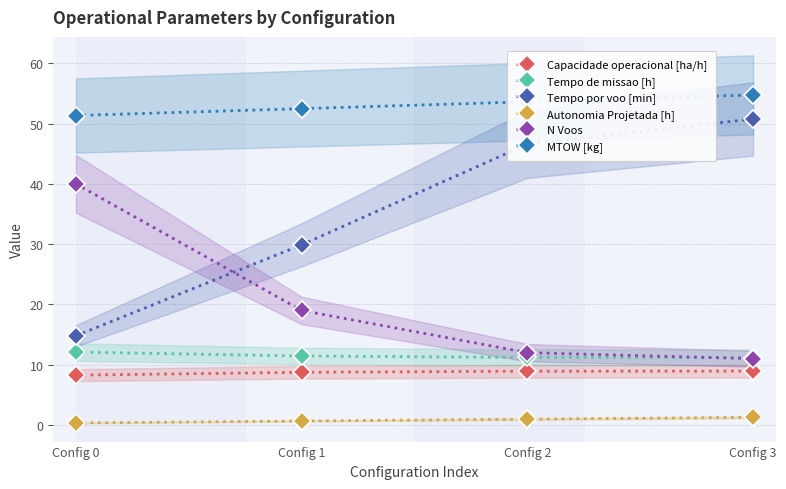

How many lines are shown in the chart?

6